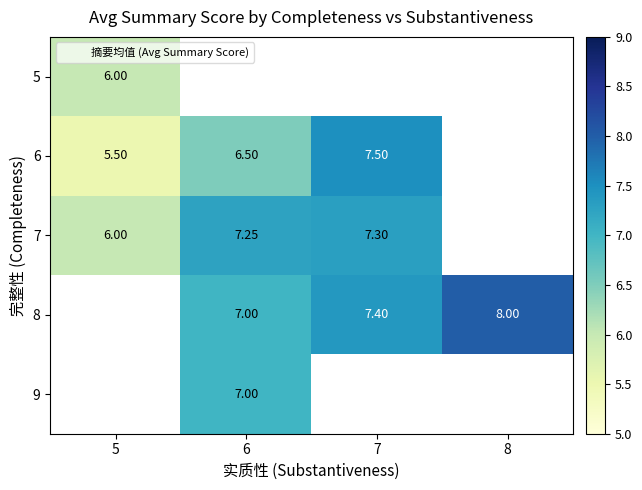

Is the value of 8 at 6 greater than the value of 9 at 6?

No